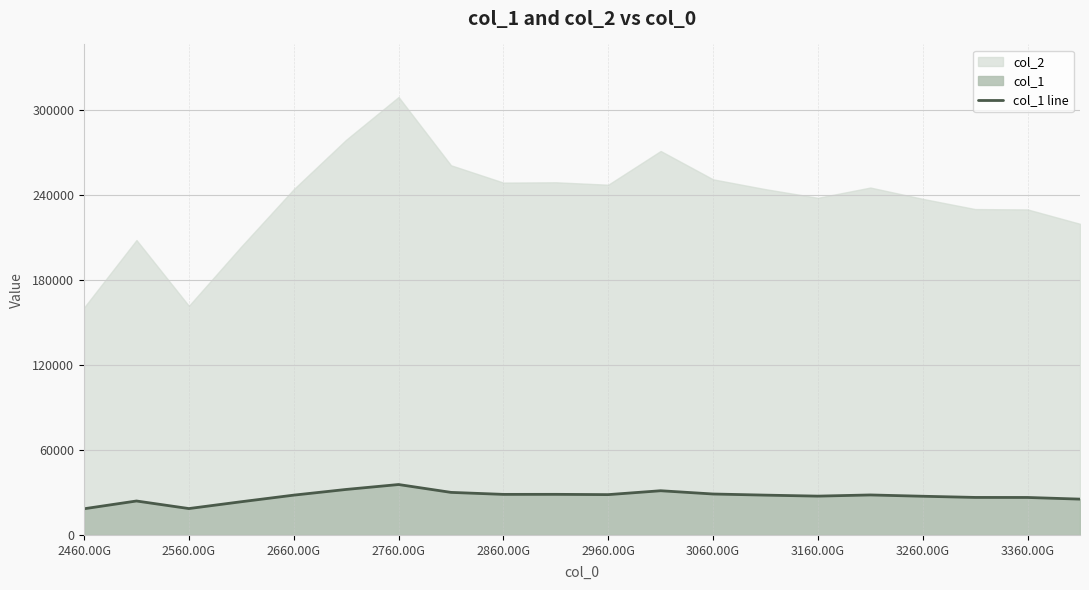

What is the minimum value for col_1 line?

18468.1